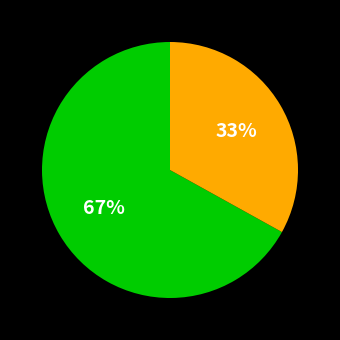

How many segments does this pie chart have?

2